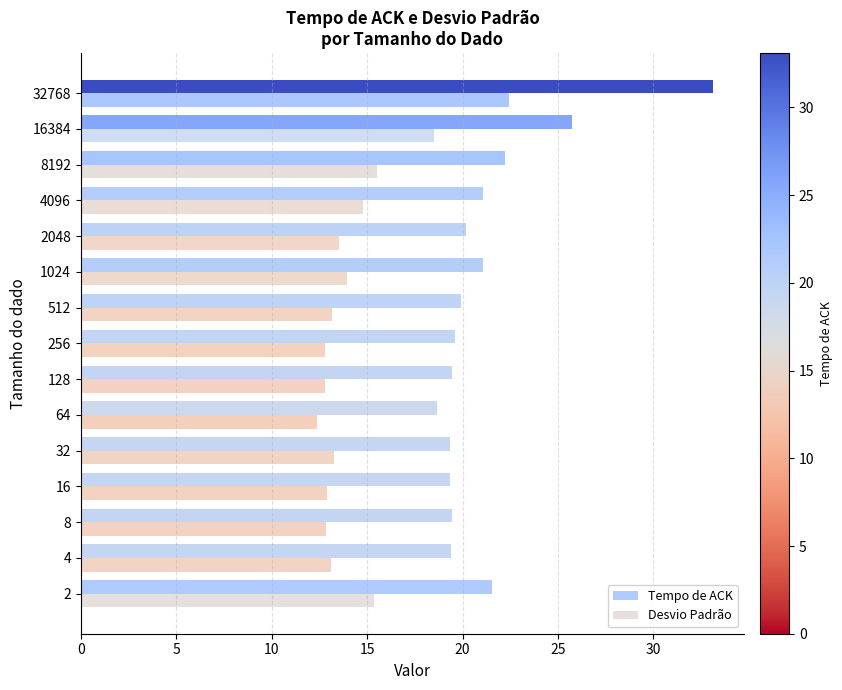

Which series has the widest spread of values?

Tempo de ACK